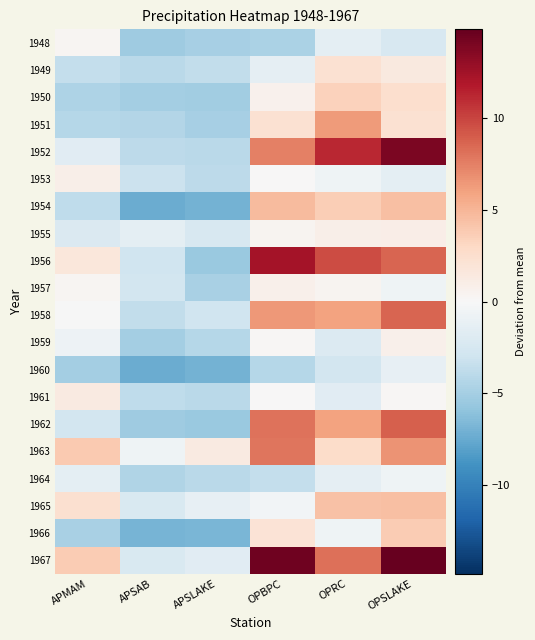

Reading left to right, extract all data points from this chart.

1948: APMAM=0.3	APSAB=-5.3	APSLAKE=-4.9	OPBPC=-4.7	OPRC=-1.4	OPSLAKE=-2.4
1949: APMAM=-3.6	APSAB=-4.0	APSLAKE=-3.6	OPBPC=-1.3	OPRC=2.3	OPSLAKE=1.4
1950: APMAM=-4.6	APSAB=-5.1	APSLAKE=-5.2	OPBPC=0.7	OPRC=3.4	OPSLAKE=2.5
1951: APMAM=-4.2	APSAB=-4.4	APSLAKE=-4.9	OPBPC=2.3	OPRC=6.3	OPSLAKE=2.3
1952: APMAM=-1.7	APSAB=-3.8	APSLAKE=-4.0	OPBPC=7.5	OPRC=11.2	OPSLAKE=14.0
1953: APMAM=0.9	APSAB=-3.2	APSLAKE=-3.9	OPBPC=0.0	OPRC=-0.7	OPSLAKE=-1.4
1954: APMAM=-3.8	APSAB=-7.4	APSLAKE=-7.1	OPBPC=4.7	OPRC=3.6	OPSLAKE=4.5
1955: APMAM=-2.1	APSAB=-1.4	APSLAKE=-2.3	OPBPC=0.4	OPRC=0.8	OPSLAKE=1.0
1956: APMAM=1.7	APSAB=-3.0	APSLAKE=-5.5	OPBPC=12.4	OPRC=9.7	OPSLAKE=8.6
1957: APMAM=0.3	APSAB=-2.7	APSLAKE=-4.8	OPBPC=0.7	OPRC=0.4	OPSLAKE=-0.6
1958: APMAM=-0.1	APSAB=-3.6	APSLAKE=-2.9	OPBPC=6.4	OPRC=6.0	OPSLAKE=8.6
1959: APMAM=-0.7	APSAB=-5.1	APSLAKE=-4.3	OPBPC=0.2	OPRC=-2.0	OPSLAKE=0.7
1960: APMAM=-5.1	APSAB=-7.4	APSLAKE=-7.1	OPBPC=-4.3	OPRC=-2.7	OPSLAKE=-1.2
1961: APMAM=1.3	APSAB=-3.7	APSLAKE=-4.0	OPBPC=0.1	OPRC=-1.7	OPSLAKE=0.2
1962: APMAM=-2.7	APSAB=-5.3	APSLAKE=-5.5	OPBPC=8.1	OPRC=5.9	OPSLAKE=8.8
1963: APMAM=3.9	APSAB=-0.7	APSLAKE=1.3	OPBPC=7.9	OPRC=2.7	OPSLAKE=6.7
1964: APMAM=-1.5	APSAB=-4.5	APSLAKE=-4.0	OPBPC=-3.6	OPRC=-1.4	OPSLAKE=-0.6
1965: APMAM=2.4	APSAB=-2.3	APSLAKE=-1.2	OPBPC=-0.4	OPRC=4.4	OPSLAKE=4.5
1966: APMAM=-4.8	APSAB=-6.9	APSLAKE=-6.8	OPBPC=2.0	OPRC=-0.6	OPSLAKE=3.7
1967: APMAM=3.8	APSAB=-2.2	APSLAKE=-1.7	OPBPC=14.4	OPRC=8.2	OPSLAKE=14.8